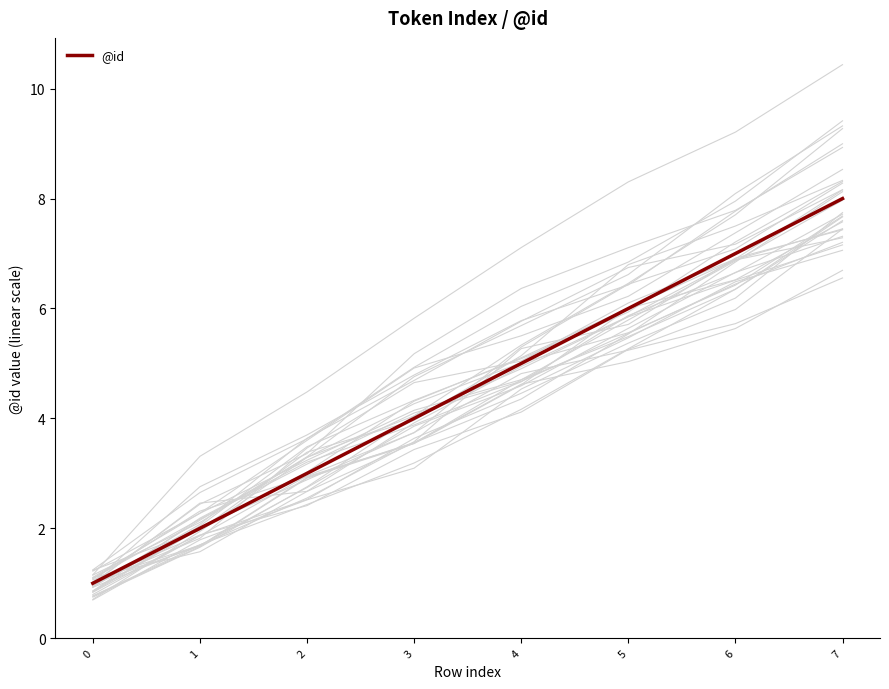

What is the value of the 6th point from the left?

6